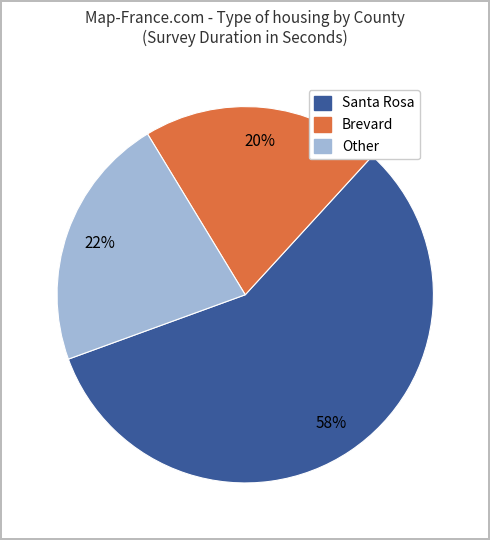

Is there a majority slice in this chart?

Yes